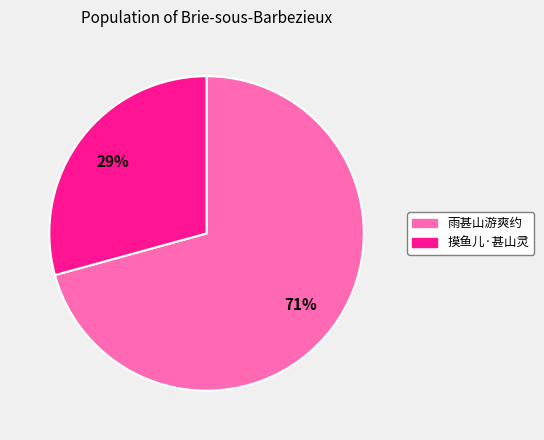

What is the ratio of the value at 雨甚山游爽约 to the value at 摸鱼儿·甚山灵?

2.4